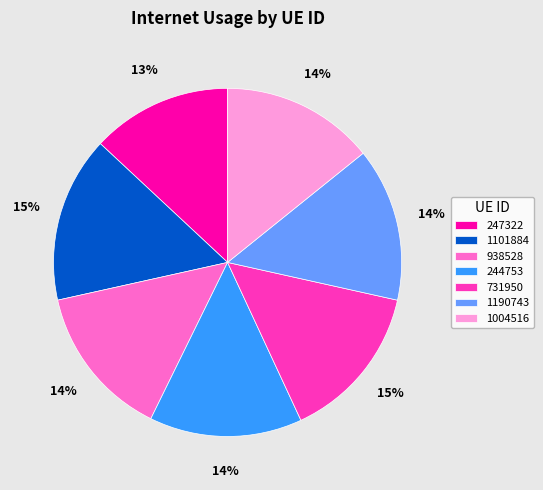

Which has a higher value, 247322 or 1190743?

1190743